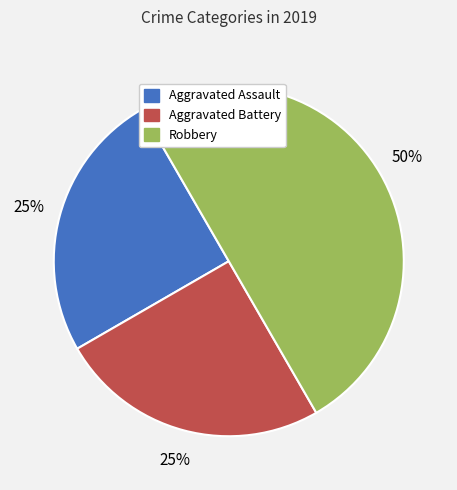

Is Aggravated Assault the majority of the pie?

No